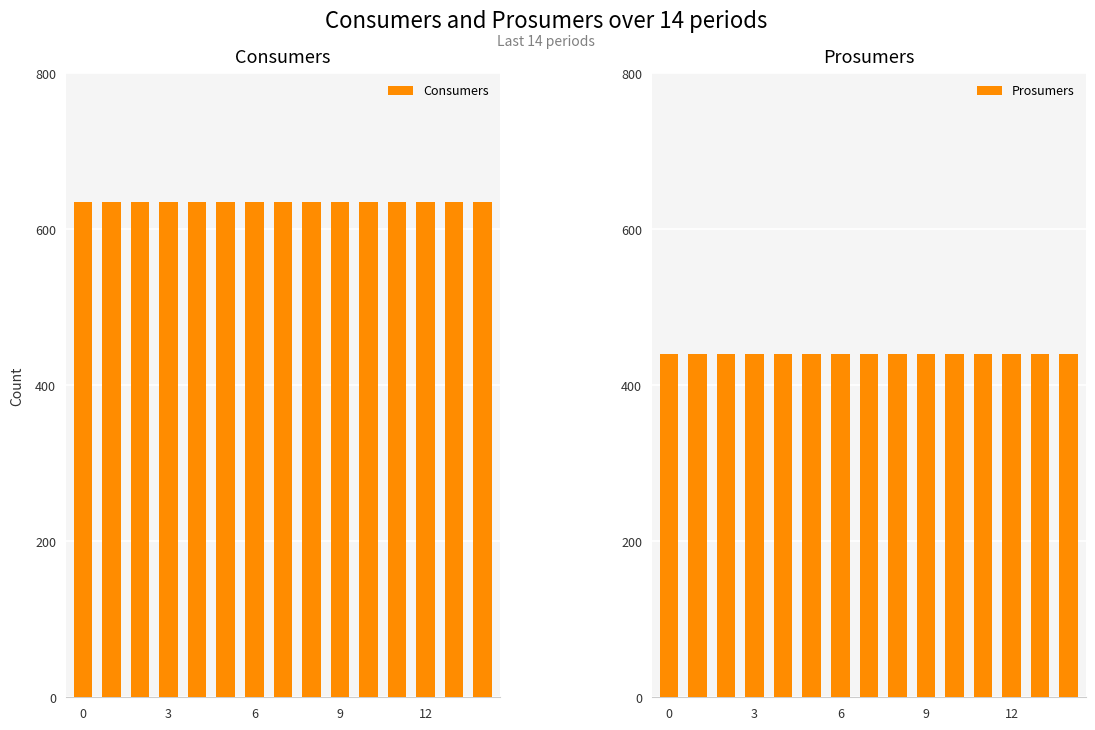

The value of Prosumers at 10 is 440. True or false?

True